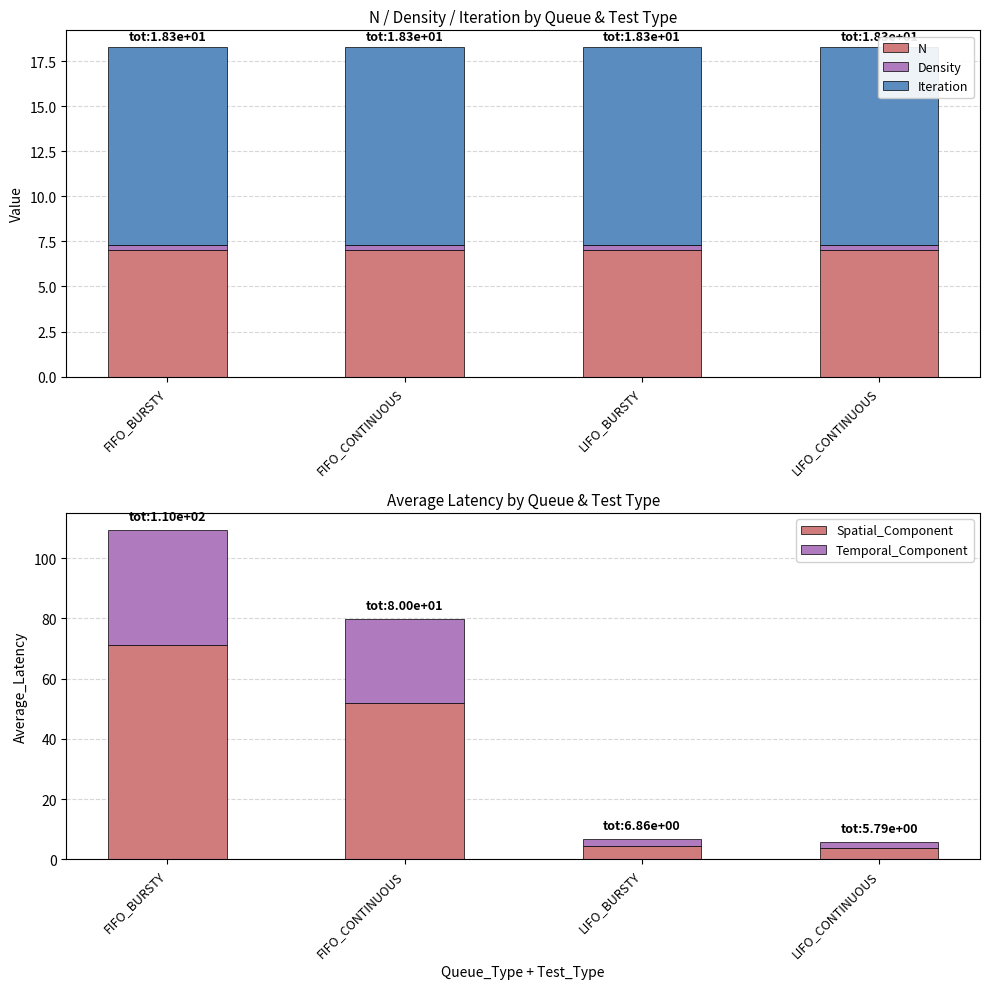

What is the value of the Spatial_Component bar at the 2nd from the left?

52.0